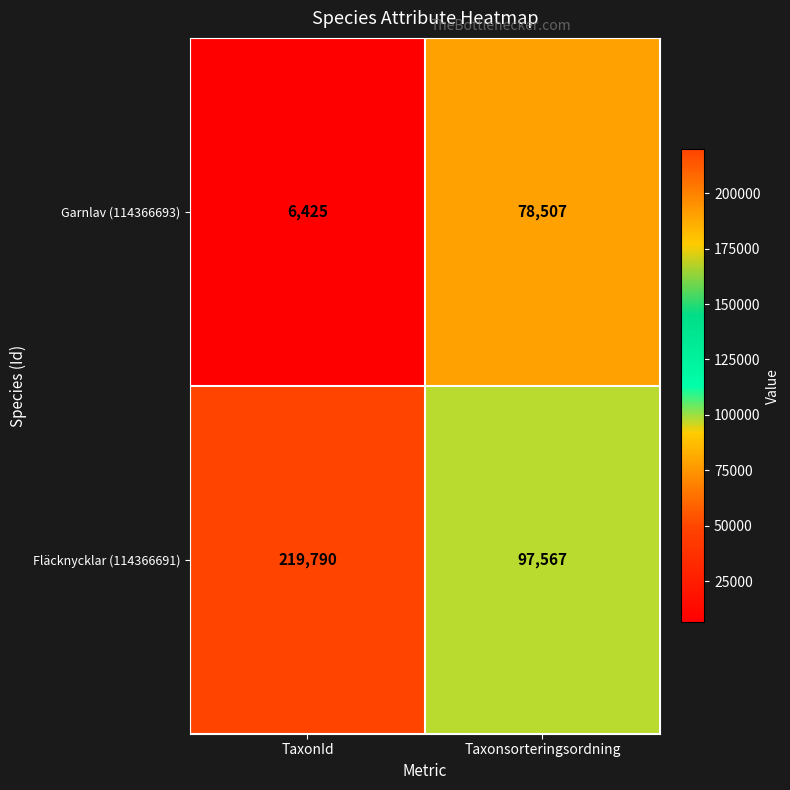

Reading left to right, transcribe all the data shown in this chart.

Garnlav (114366693): 6425	78507
Fläcknycklar (114366691): 219790	97567